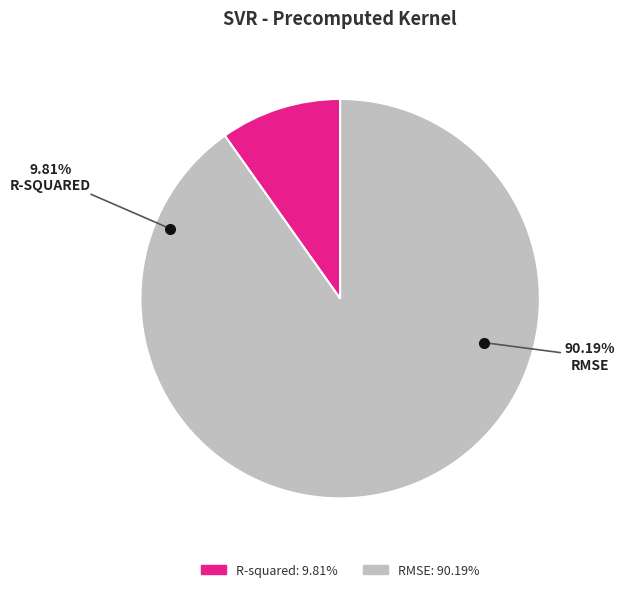

How many segments does this pie chart have?

2